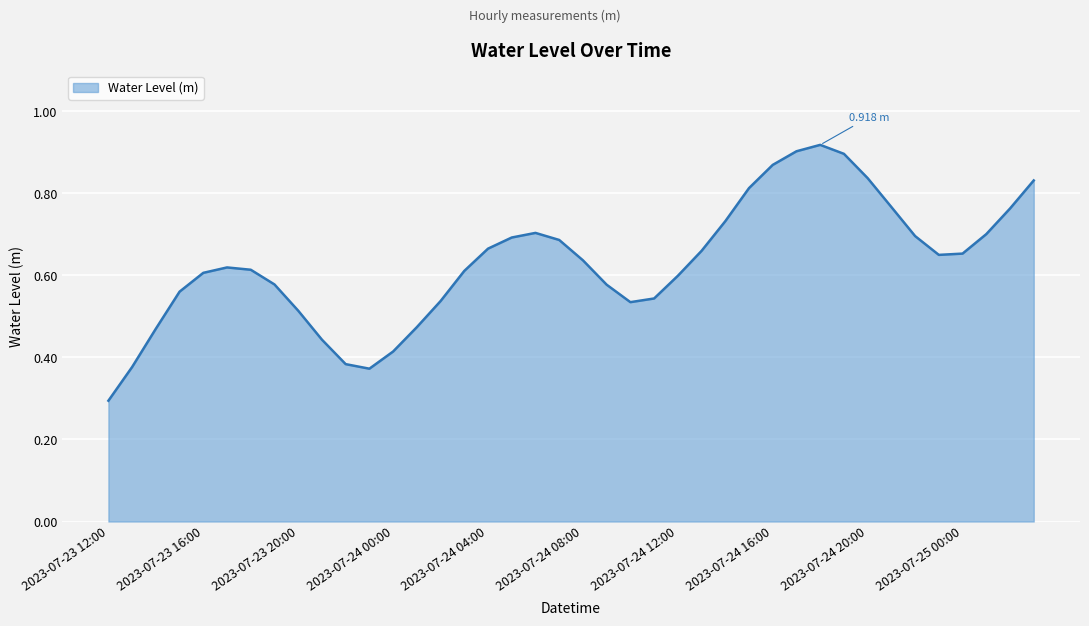

What is the sum of all values?

25.2